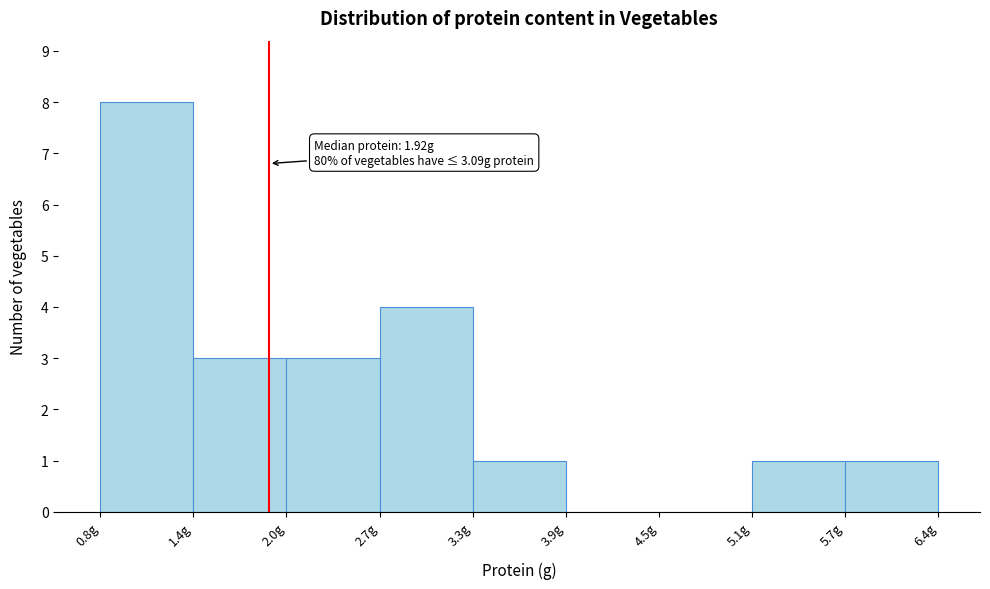

Over which range of the x-axis is the bar tallest?

0.8 to 1.4